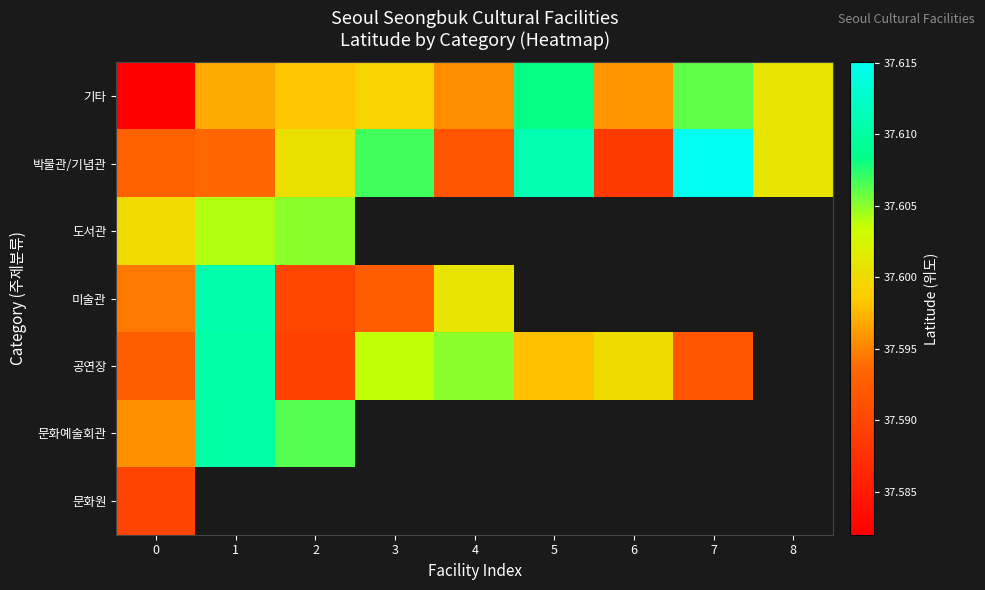

What is the lowest value of the 기타 series?

37.6